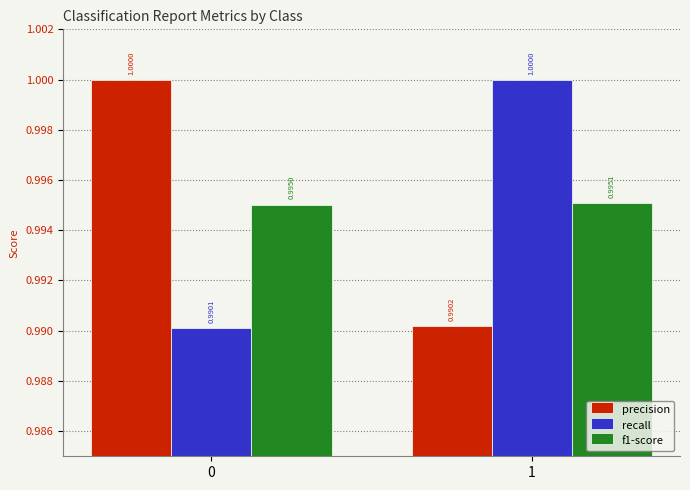

Where is precision nearest to the value 0?

1